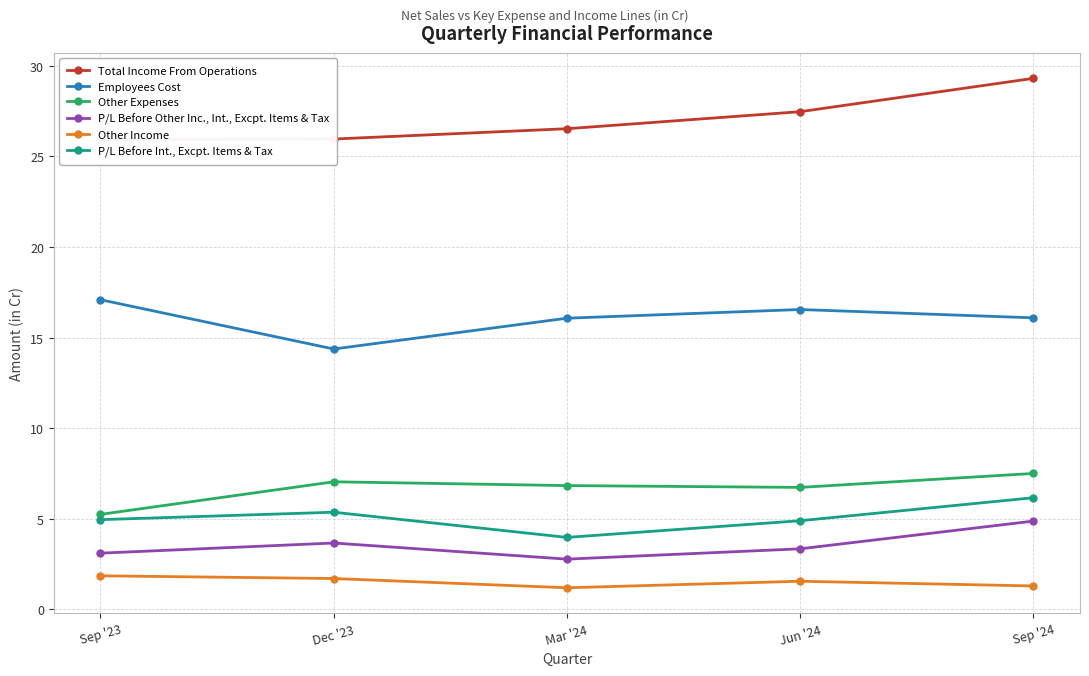

The value of P/L Before Other Inc., Int., Excpt. Items & Tax at Dec '23 is 6.5. True or false?

False